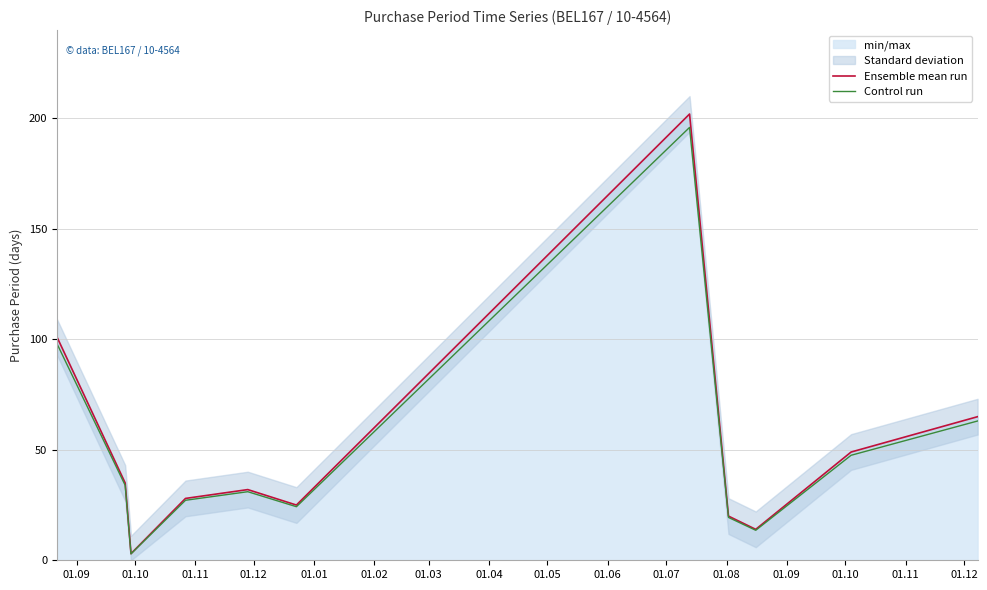

What is the highest value of the Control run series?

195.9